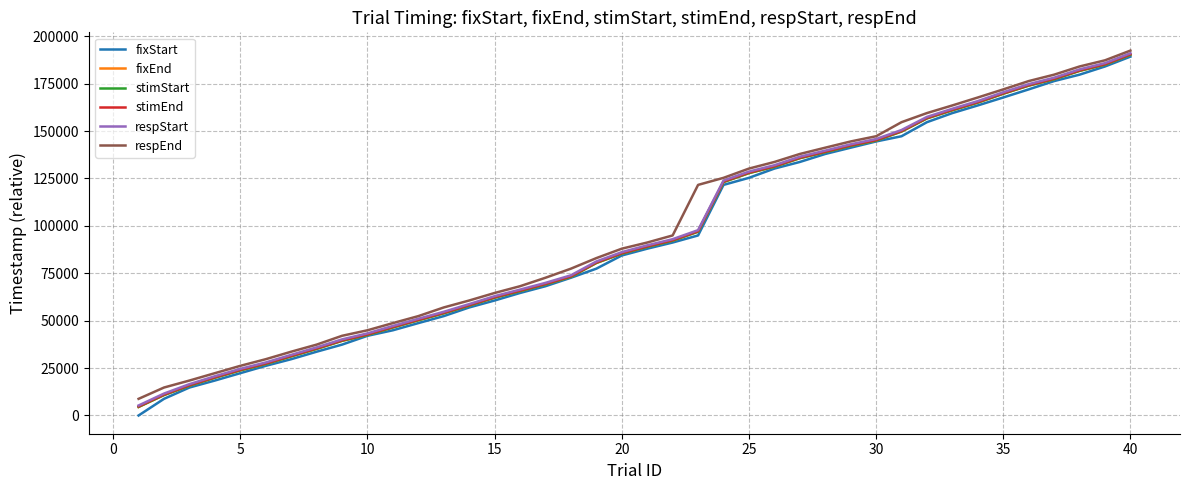

What is the maximum value shown in the chart?

192412